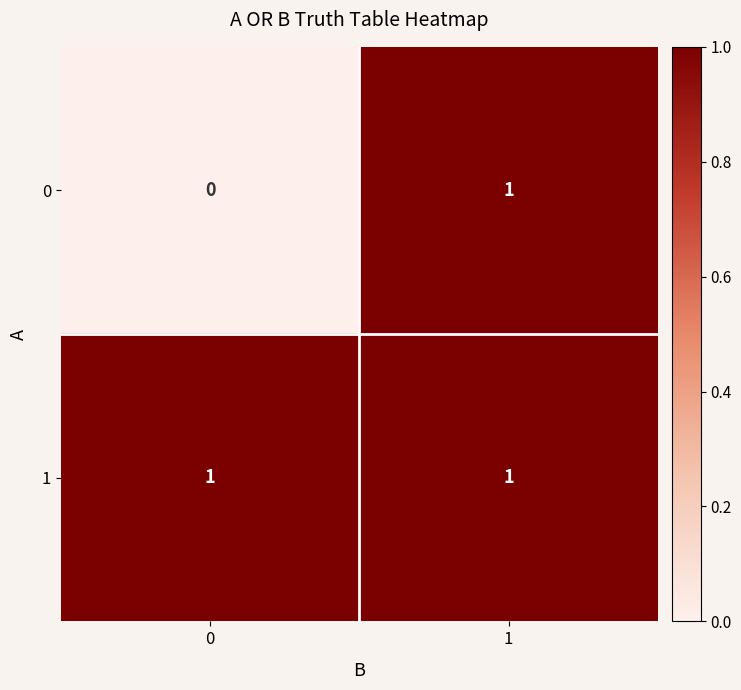

Is the value of 1 at 0 greater than the value of 0 at 0?

Yes